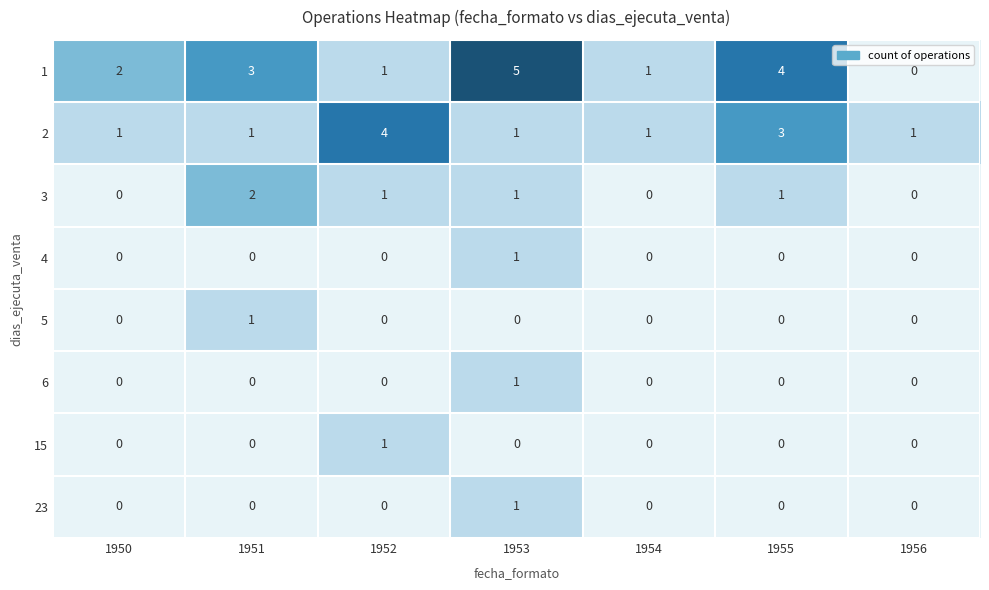

How many data points does each series have?

7